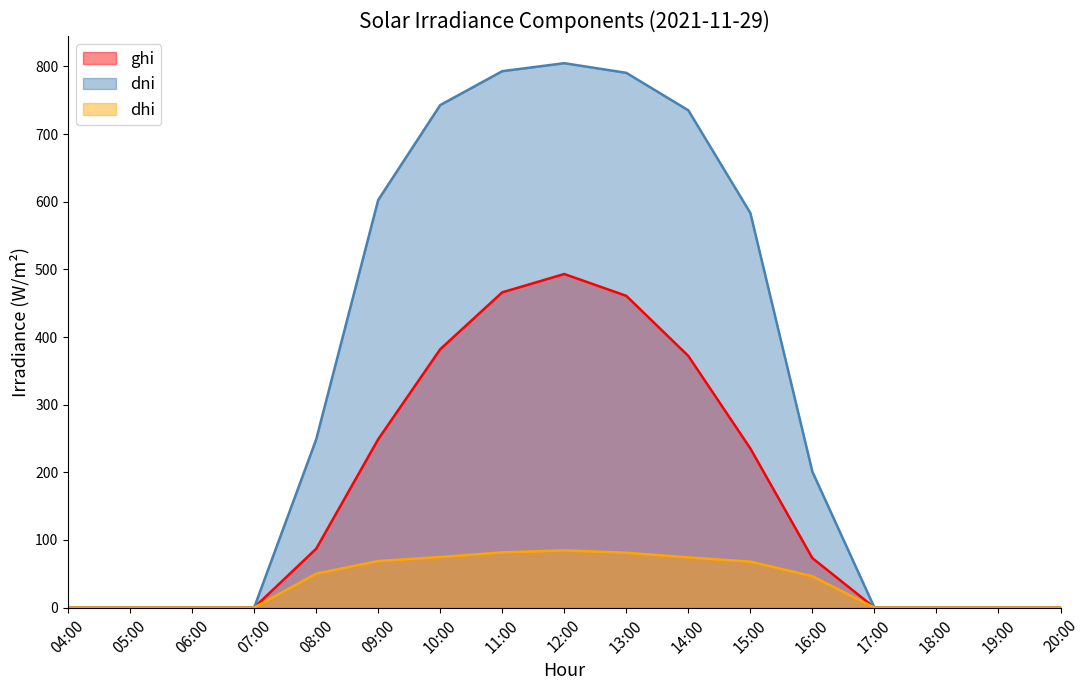

Read the ghi value at 14:00.

372.0